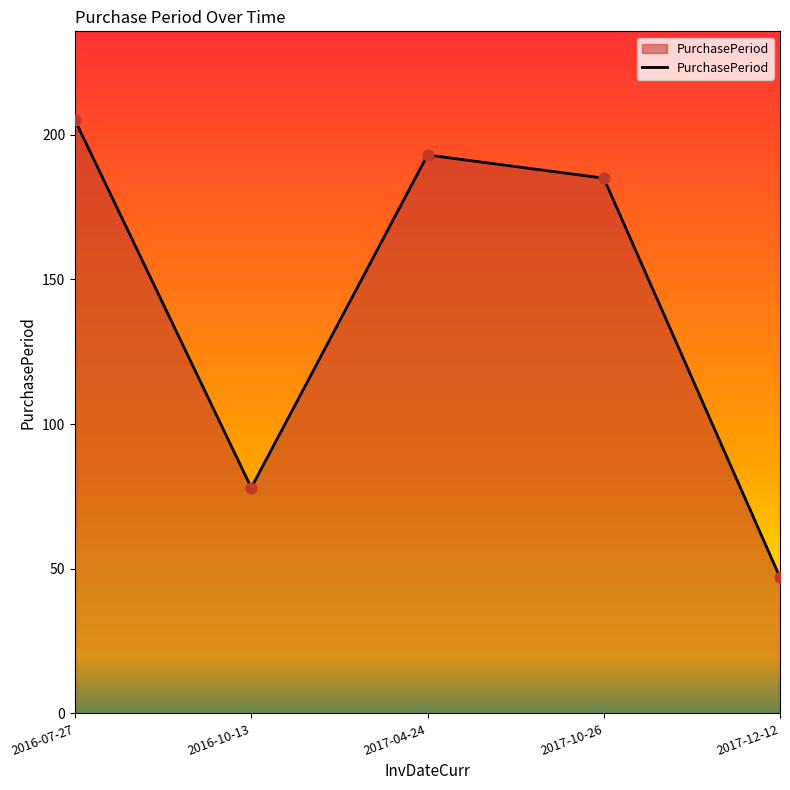

What is the change in value from 2017-04-24 to 2017-10-26?

-8